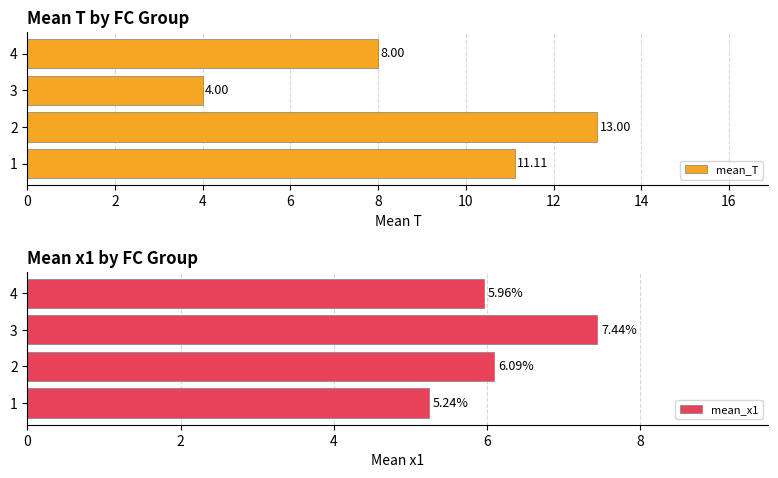

Does the chart contain any negative values?

No